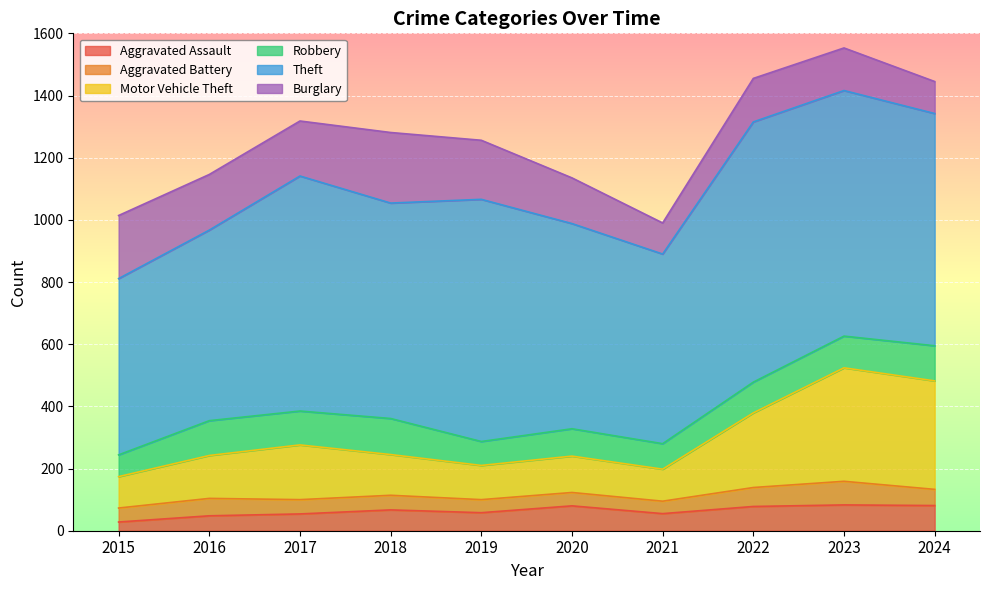

At which label does Aggravated Assault reach its minimum?

2015